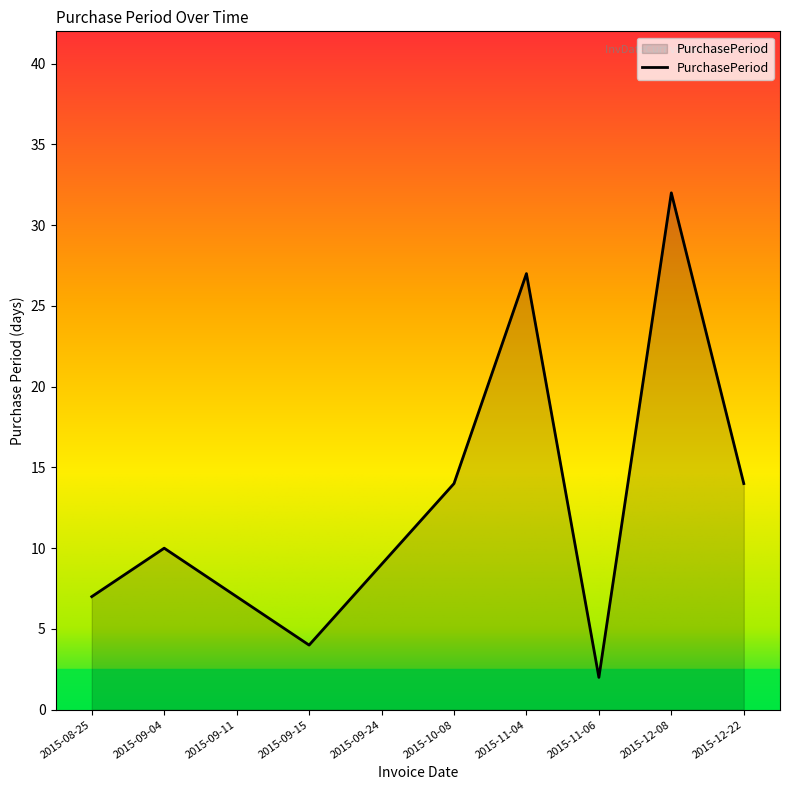

True or false: the data shows 6 at 2015-10-08.

False